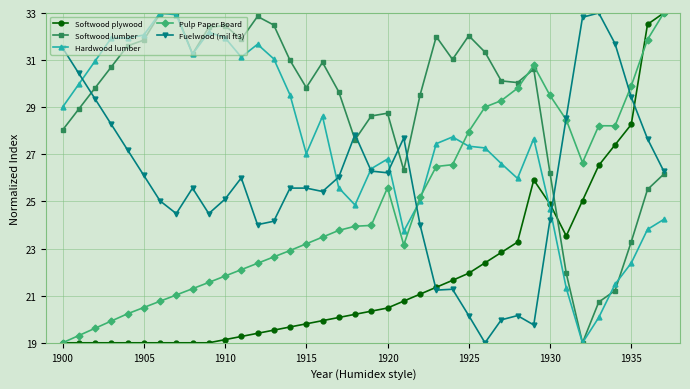

What is the value of the Softwood lumber point at the 26th from the left?

32.0